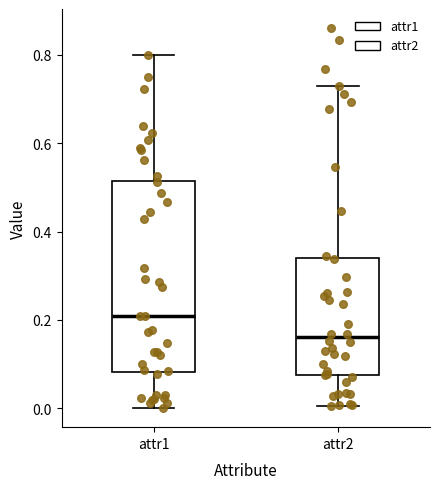

Reading left to right, transcribe this box plot: for each box, give where its median line is, the range the box spans, and where its two whiskers end, as read against the y-axis. The values are not printed on the chart, so give them approximately, as read against the axis.

attr1: median 0.20, box 0.08 to 0.52, whiskers 0.00 to 0.80
attr2: median 0.16, box 0.08 to 0.34, whiskers 0.00 to 0.72